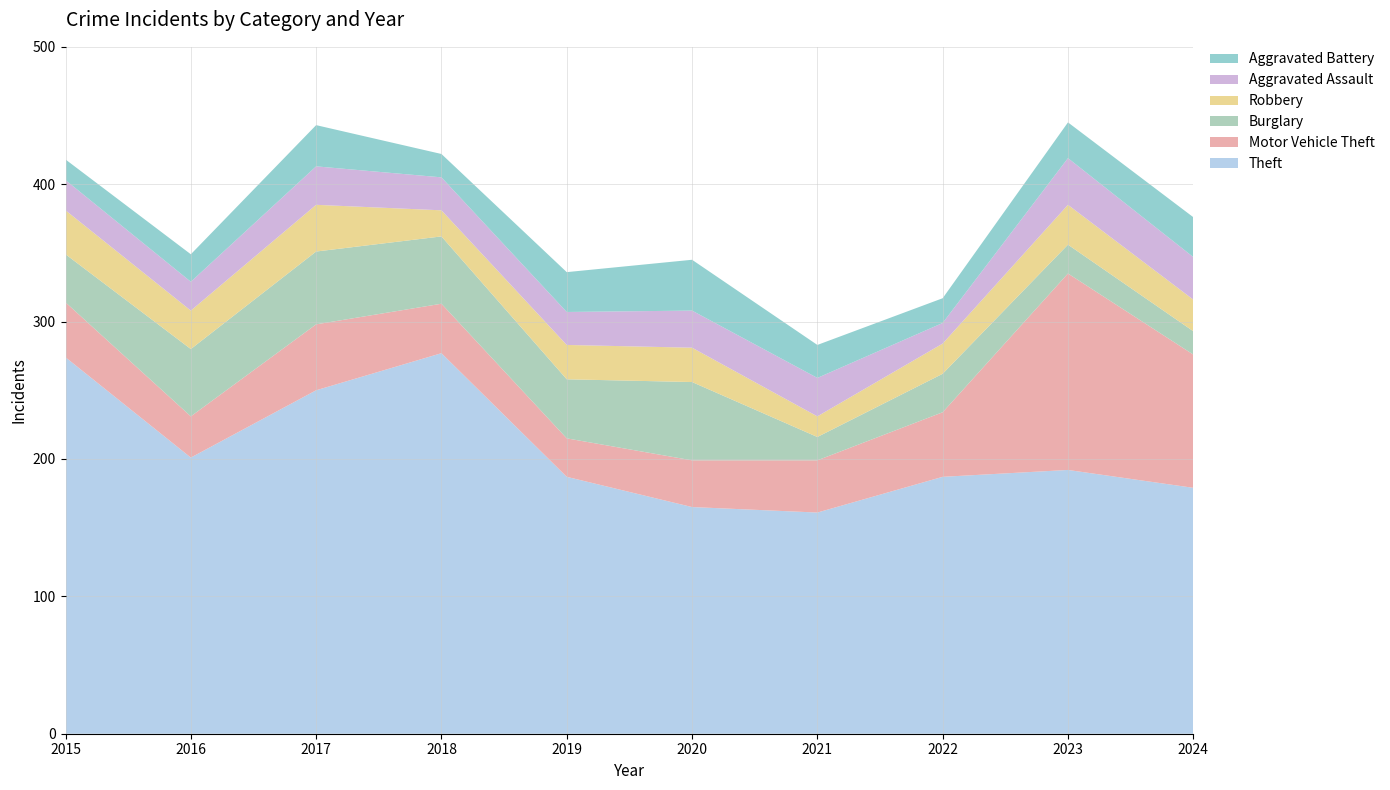

Reading left to right, transcribe all the data shown in this chart.

Theft: 274	201	250	277	187	165	161	187	192	179
Motor Vehicle Theft: 40	30	48	36	28	34	38	47	143	97
Burglary: 35	49	53	49	43	57	17	28	21	17
Robbery: 32	28	34	19	25	25	15	22	29	23
Aggravated Assault: 22	21	28	24	24	27	28	15	34	31
Aggravated Battery: 15	20	30	17	29	37	24	18	26	29